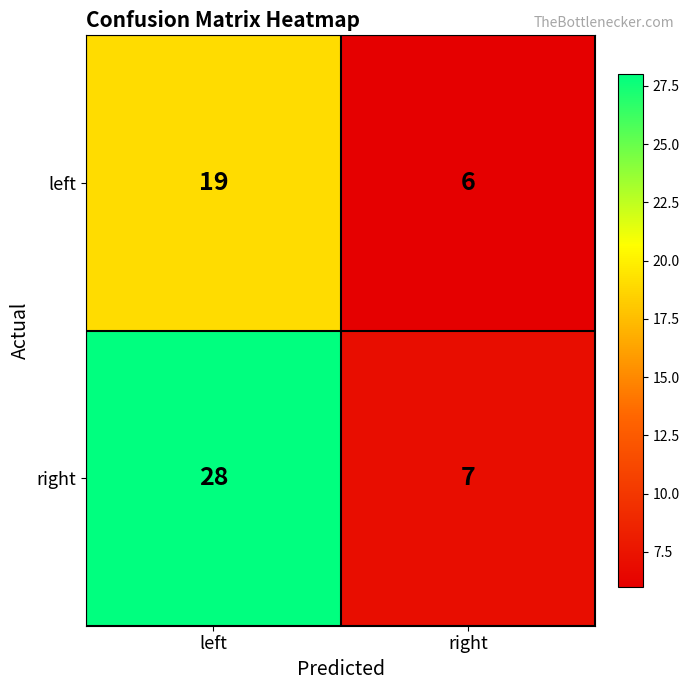

What is the lowest value of the left series?

6